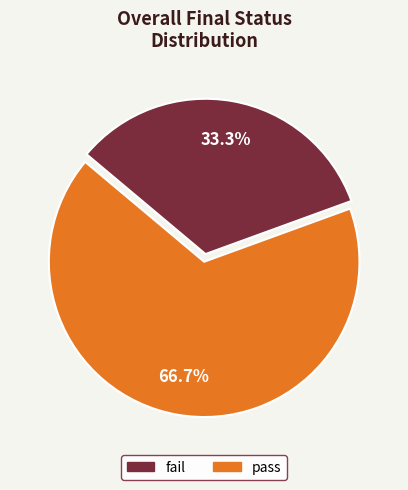

Is there a majority slice in this chart?

Yes